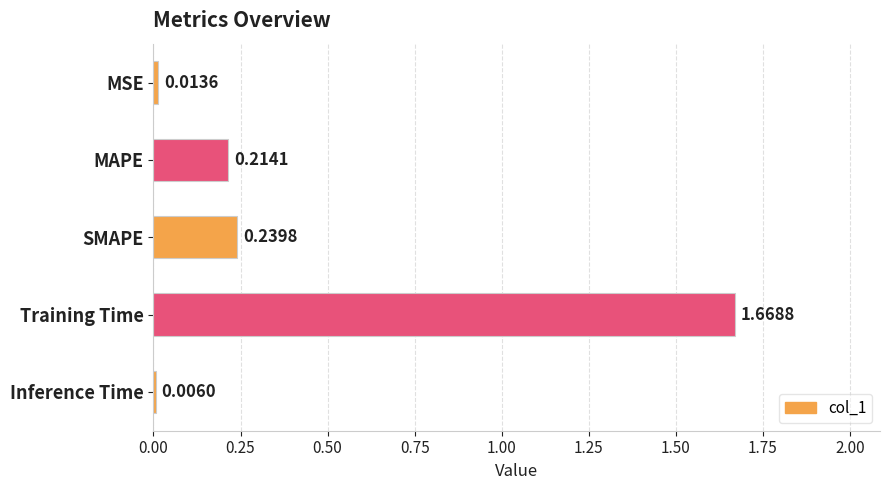

At which label is the value closest to 0?

Inference Time